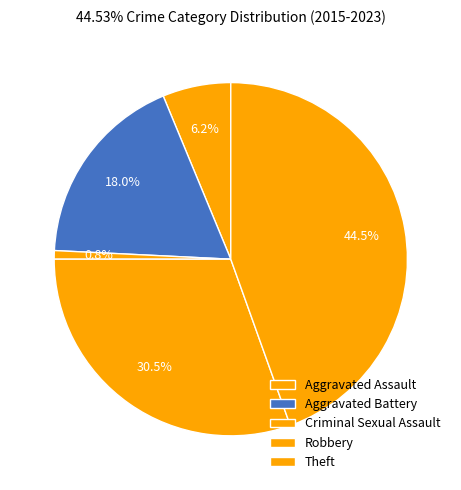

Count the number of slices in the pie.

5